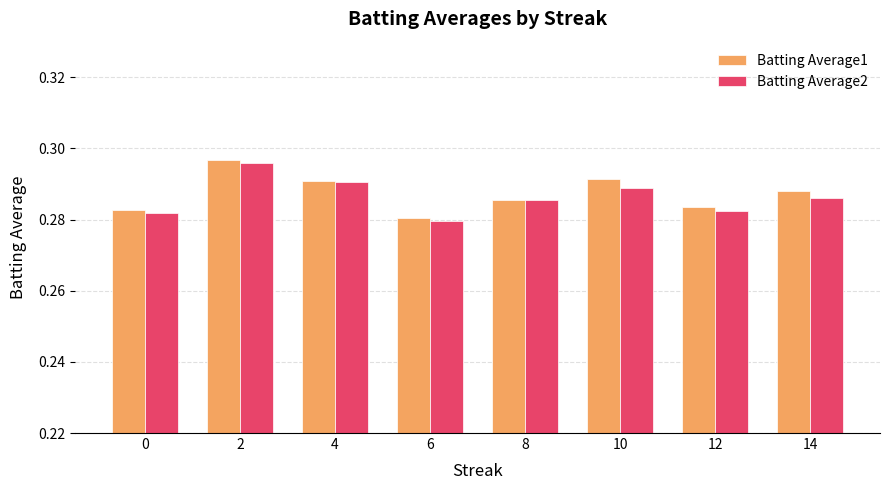

How many groups of bars are there?

8